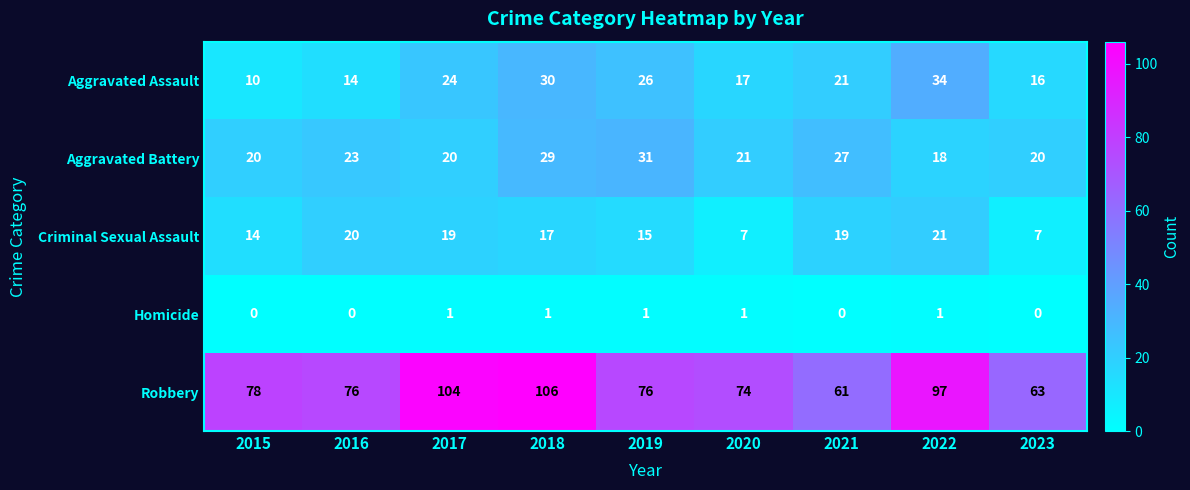

How many series are shown in this chart?

5